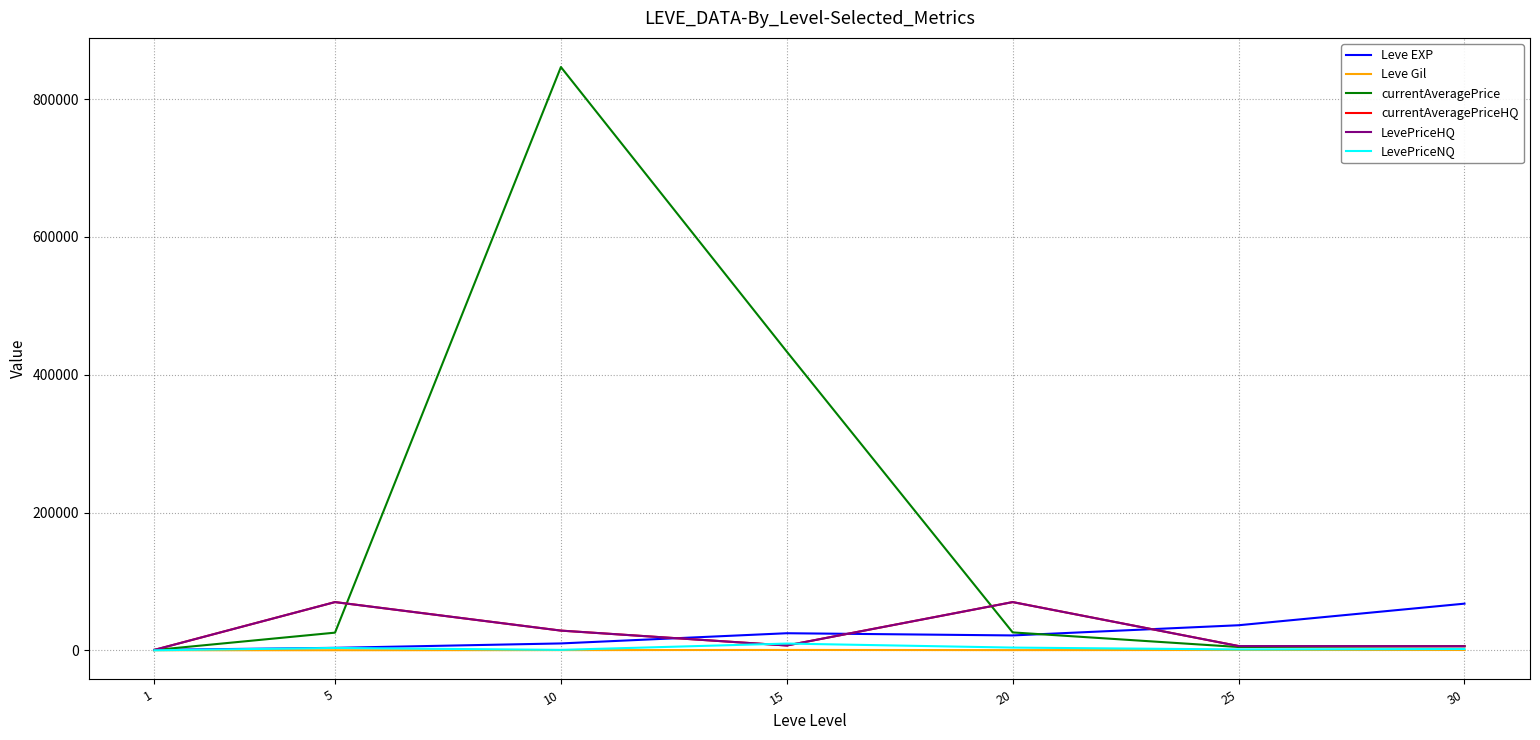

Rank the series by their maximum value, from highest to lowest.

currentAveragePrice, currentAveragePriceHQ, LevePriceHQ, Leve EXP, LevePriceNQ, Leve Gil